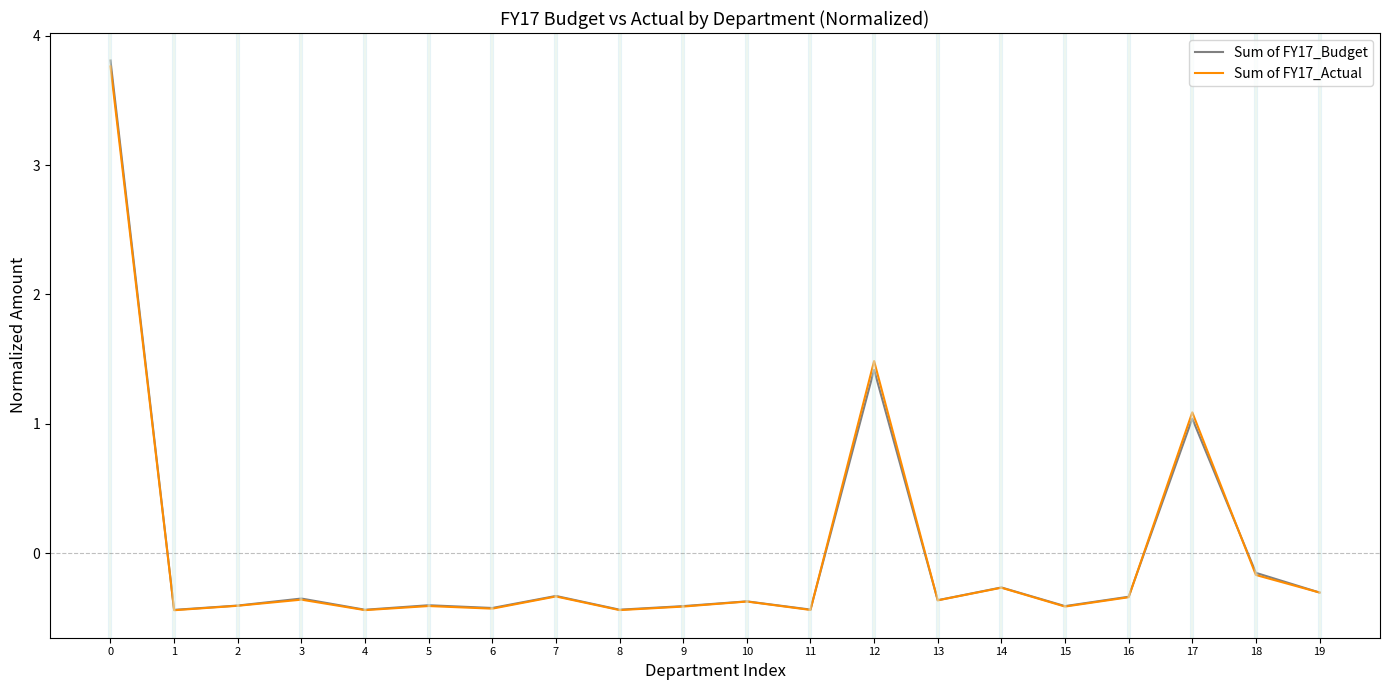

What is the total value across all series at 5?

-0.8